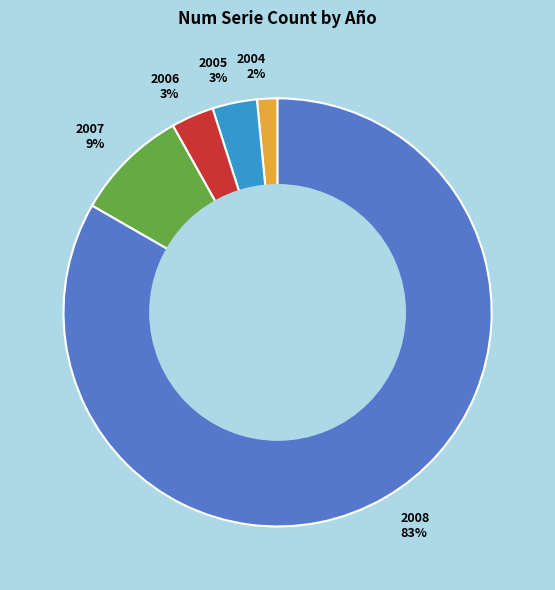

Which has a higher value, 2004 or 2008?

2008